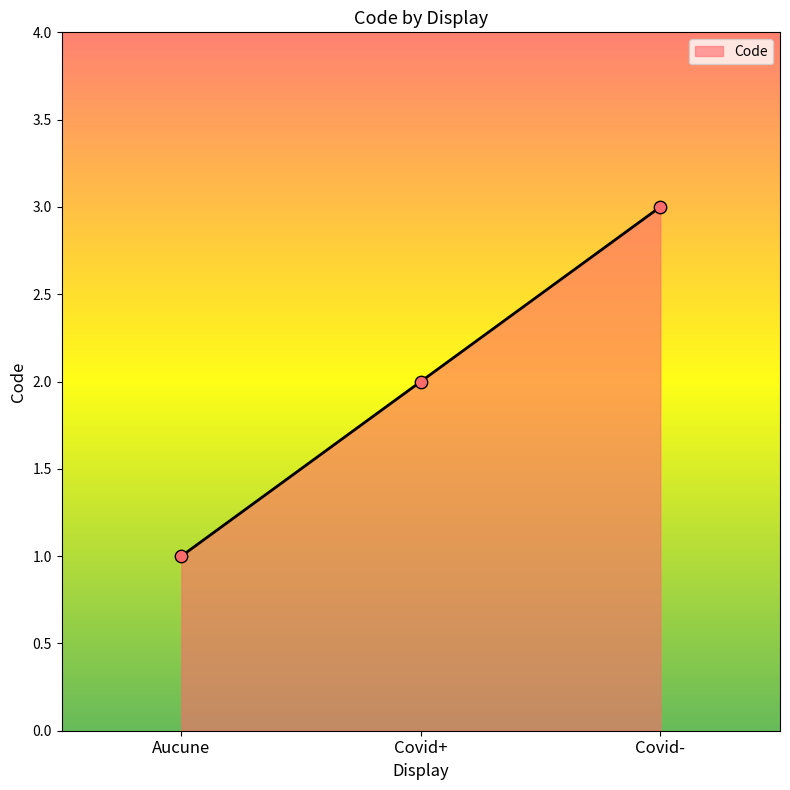

What is the change in value from Aucune to Covid+?

+1